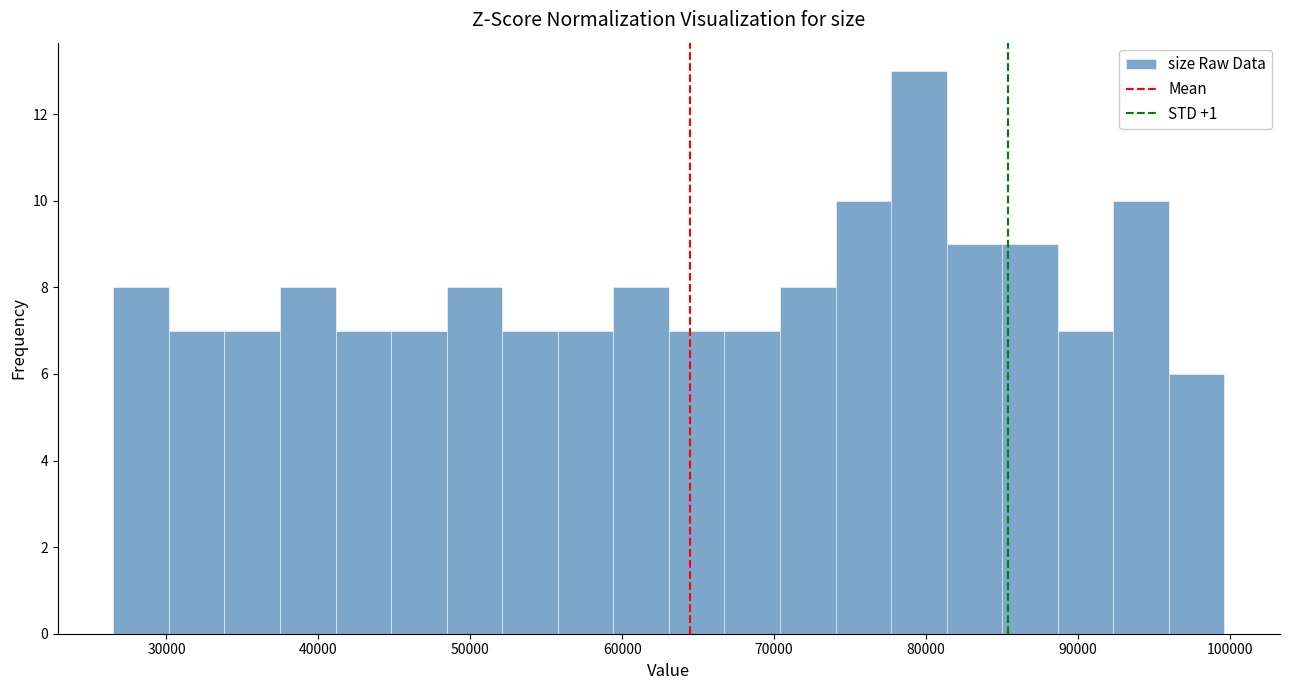

Around what value on the x-axis is the tallest bar? Give the approximate position of its centre, as read against the axis.

80000